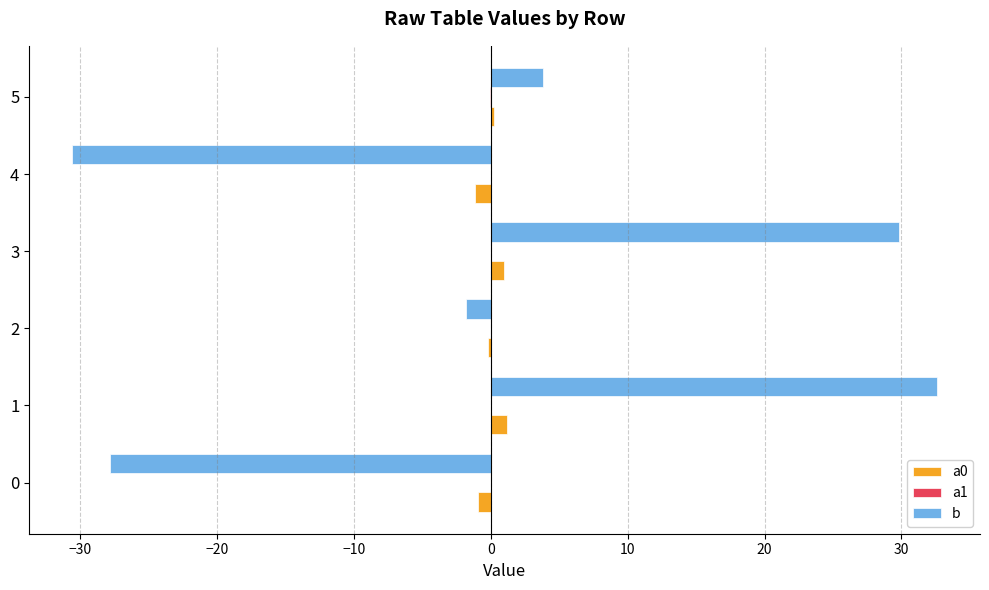

Is it true that a0 equals 0.2 at 5?

True